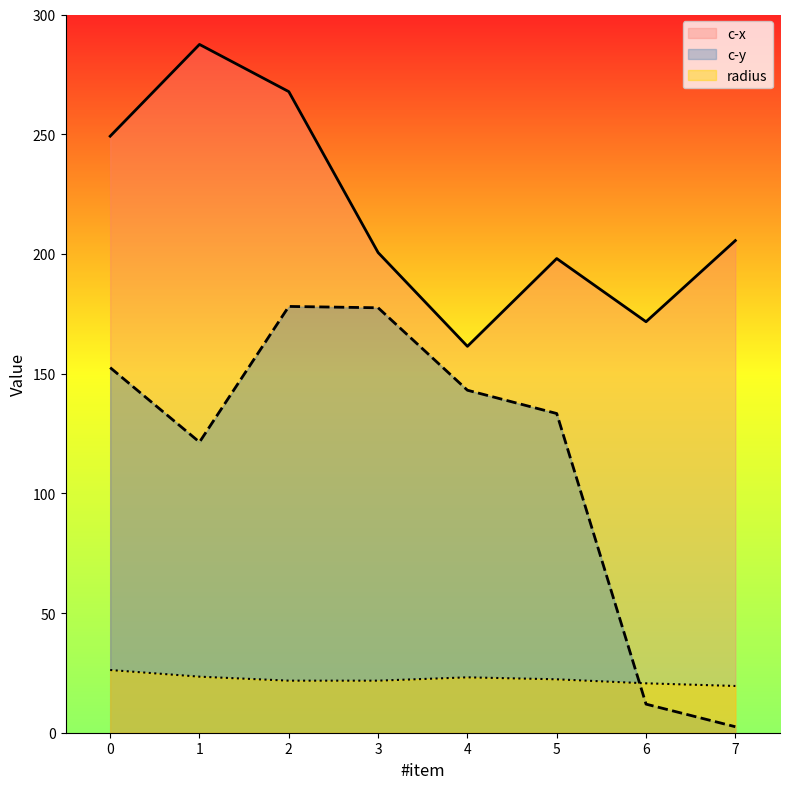

What are all the series names shown in the legend?

c-x, c-y, radius